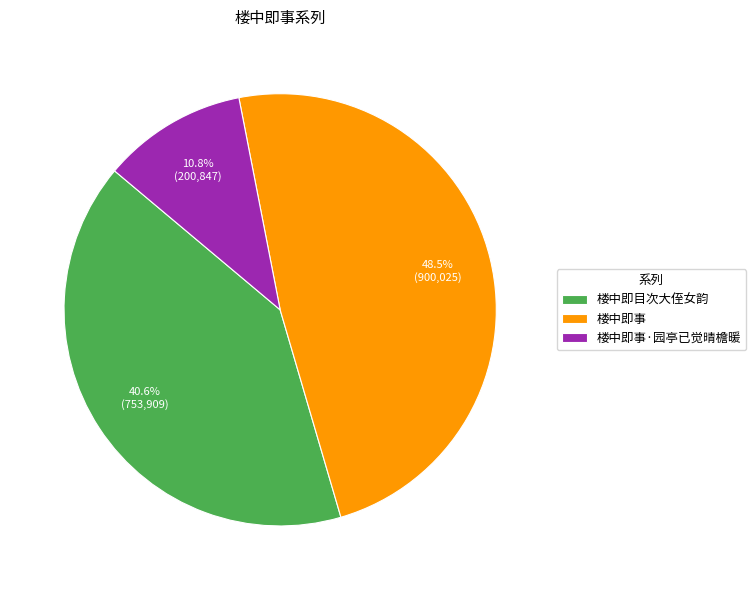

Count the number of slices in the pie.

3